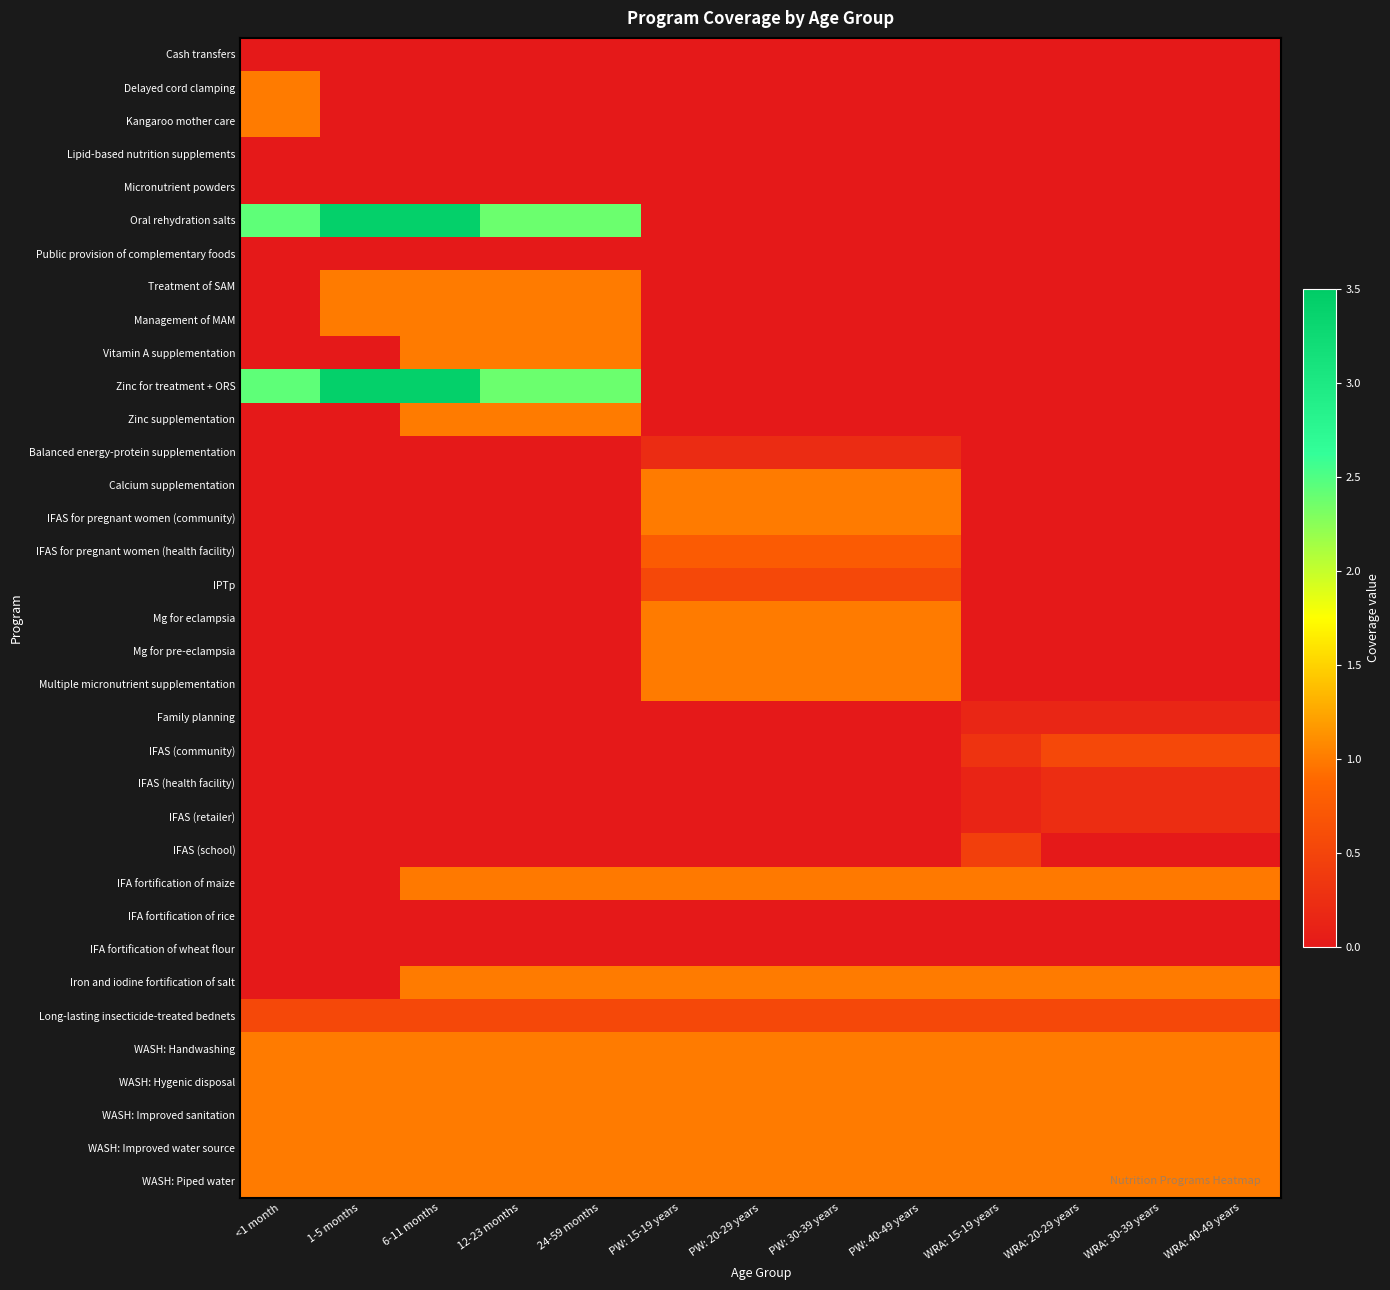

How many data points does each series have?

13